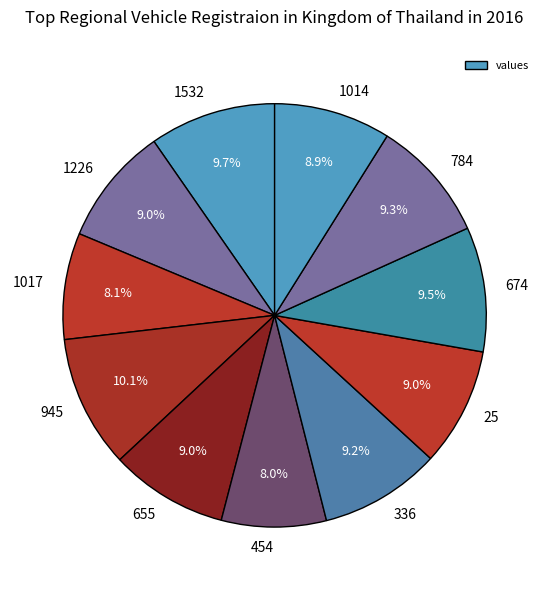

To the nearest percent, what is the combined percentage of 784 and 655?

18%